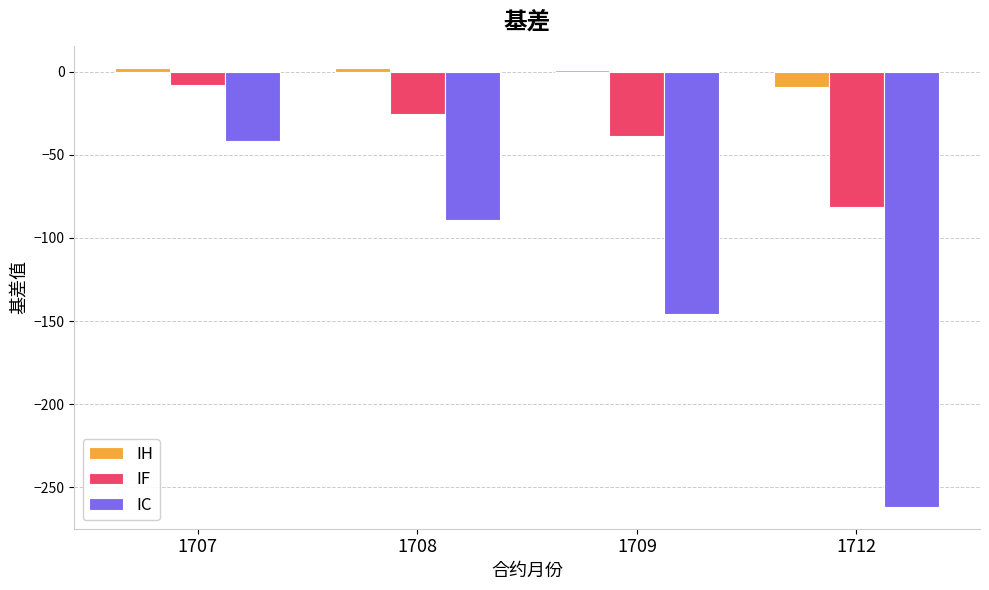

What is the maximum value for IF?

-7.7